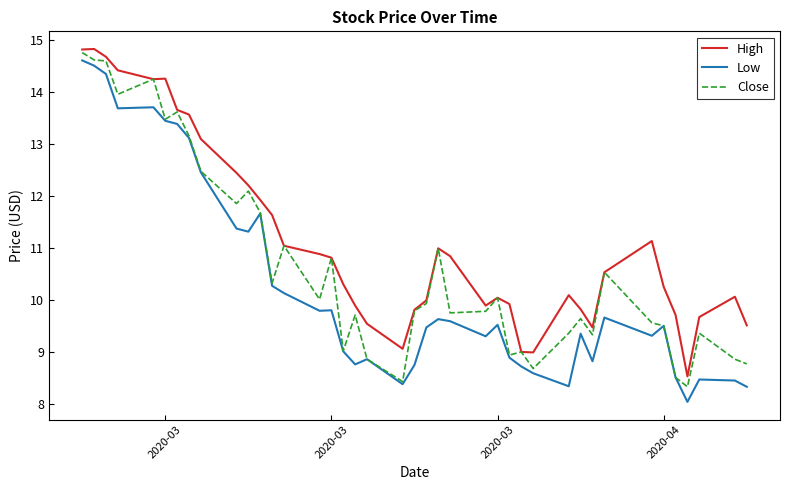

What is the average value of the High series?

11.1